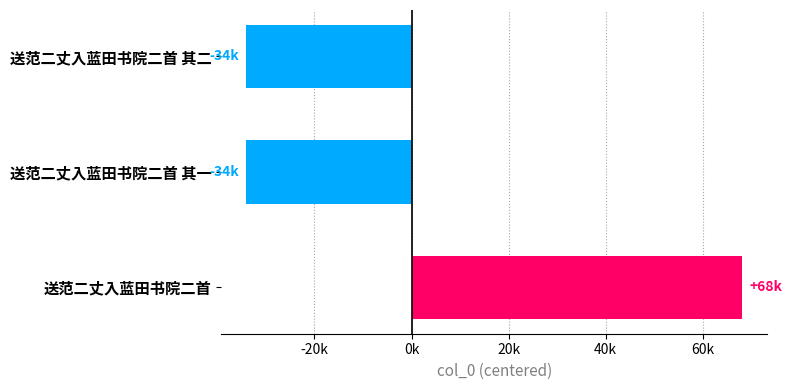

True or false: the data shows -34043.3 at 送范二丈入蓝田书院二首 其一.

True